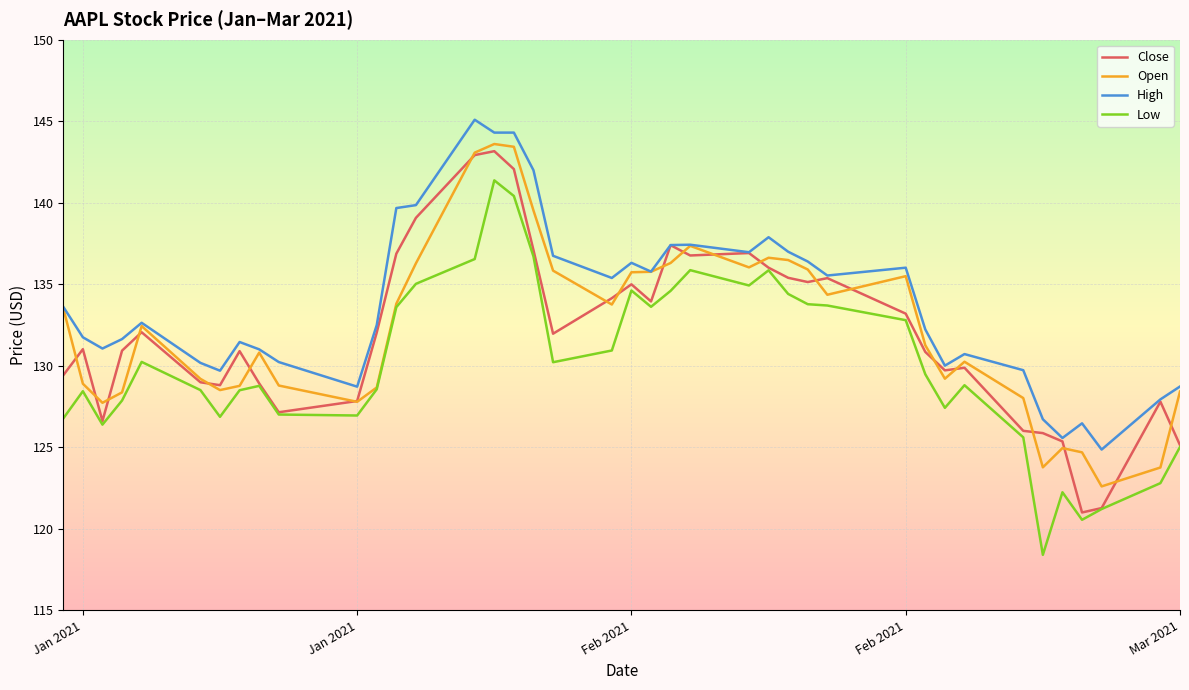

Which series has the largest total across all categories?

High